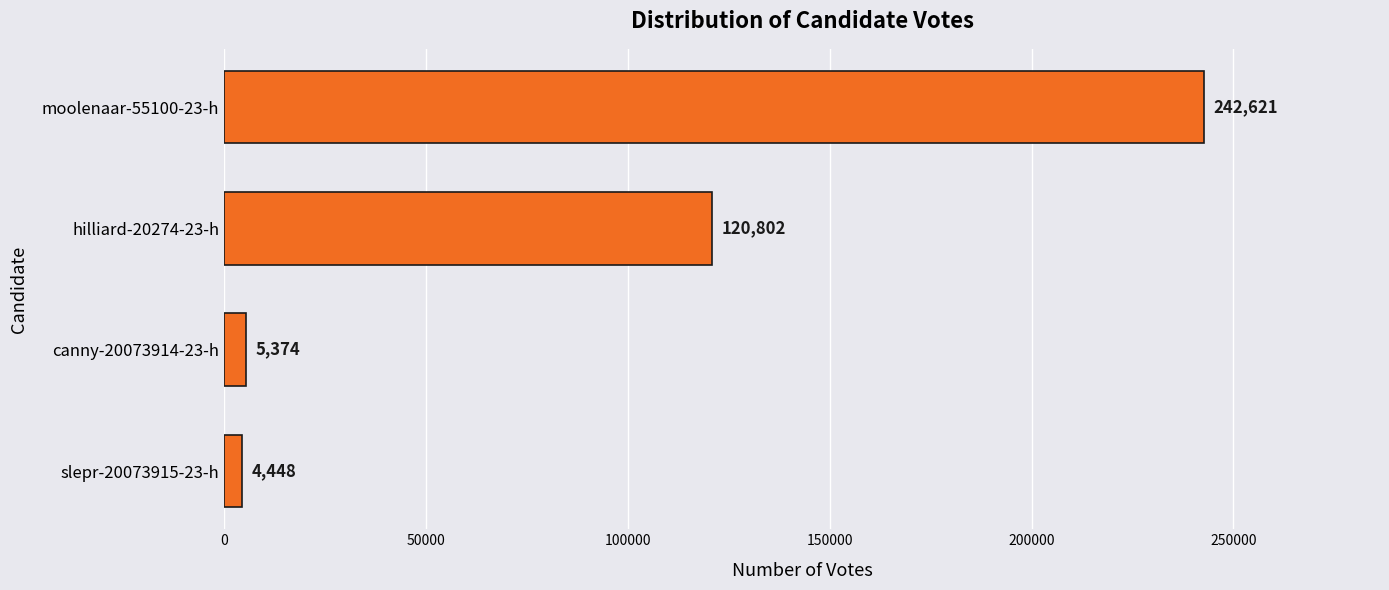

What is the ratio of the value at hilliard-20274-23-h to the value at slepr-20073915-23-h?

27.2